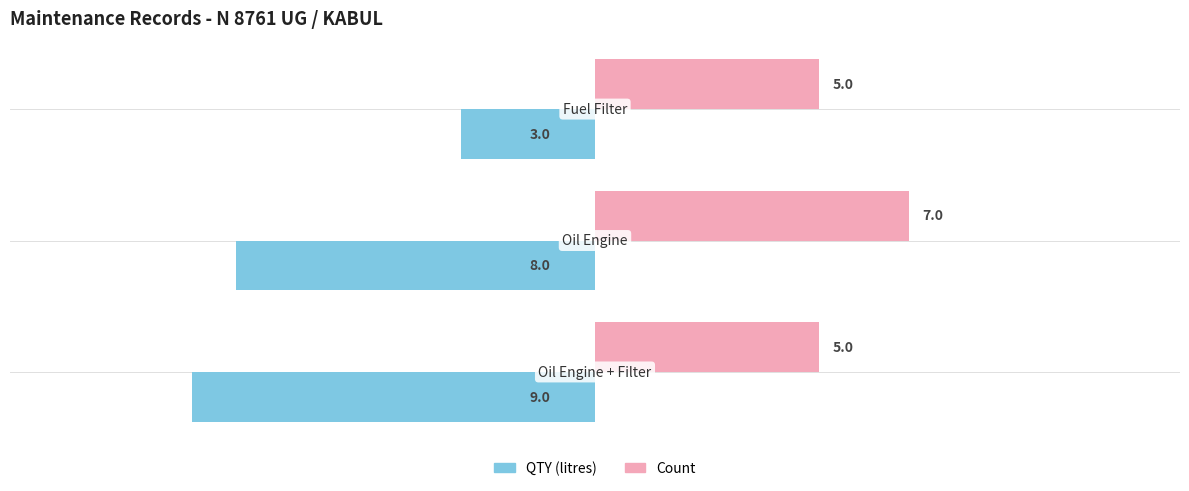

At how many categories does at least one series exceed 2?

3